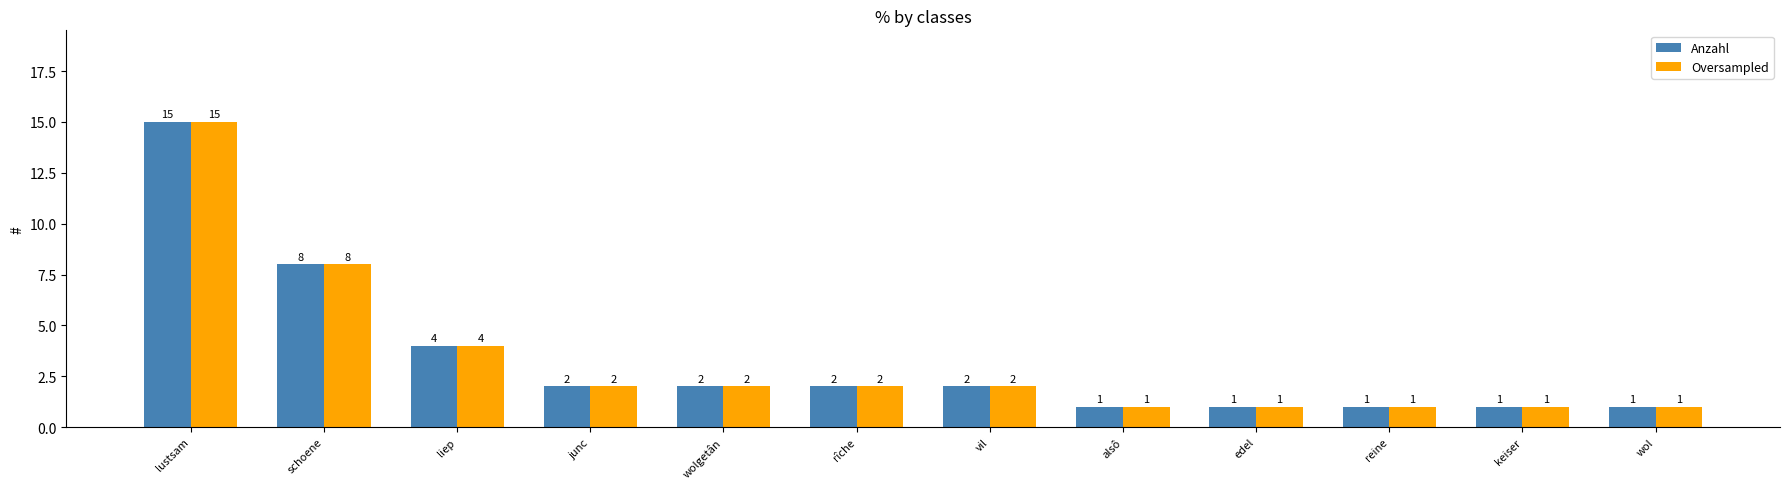

Is the value of Anzahl at vil greater than the value of Oversampled at edel?

Yes